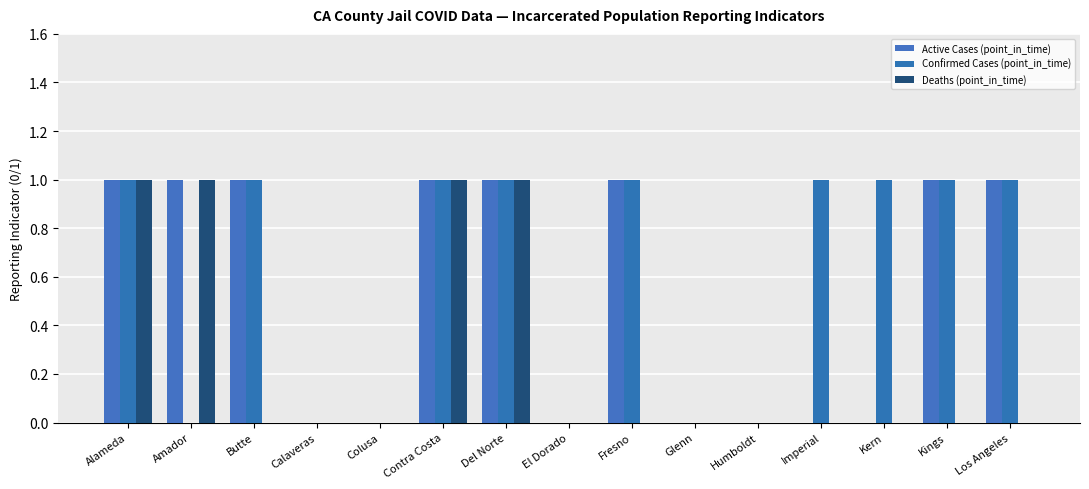

Reading left to right, what are all the values shown in this chart?

Active Cases (point_in_time): Alameda=1	Amador=1	Butte=1	Calaveras=0	Colusa=0	Contra Costa=1	Del Norte=1	El Dorado=0	Fresno=1	Glenn=0	Humboldt=0	Imperial=0	Kern=0	Kings=1	Los Angeles=1
Confirmed Cases (point_in_time): Alameda=1	Amador=0	Butte=1	Calaveras=0	Colusa=0	Contra Costa=1	Del Norte=1	El Dorado=0	Fresno=1	Glenn=0	Humboldt=0	Imperial=1	Kern=1	Kings=1	Los Angeles=1
Deaths (point_in_time): Alameda=1	Amador=1	Butte=0	Calaveras=0	Colusa=0	Contra Costa=1	Del Norte=1	El Dorado=0	Fresno=0	Glenn=0	Humboldt=0	Imperial=0	Kern=0	Kings=0	Los Angeles=0